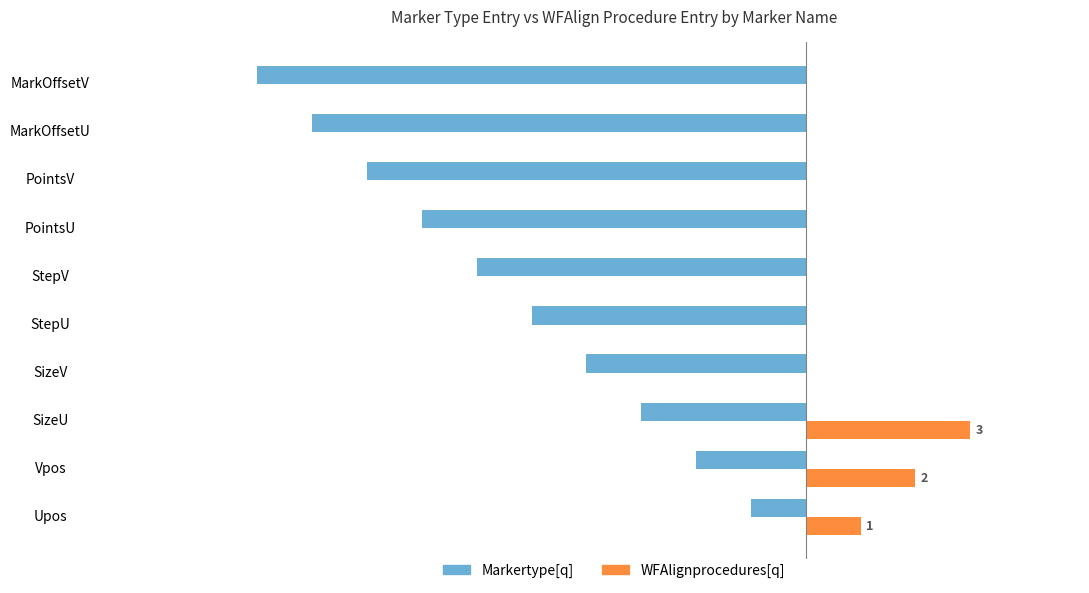

Rank the series by their maximum value, from lowest to highest.

Markertype[q], WFAlignprocedures[q]